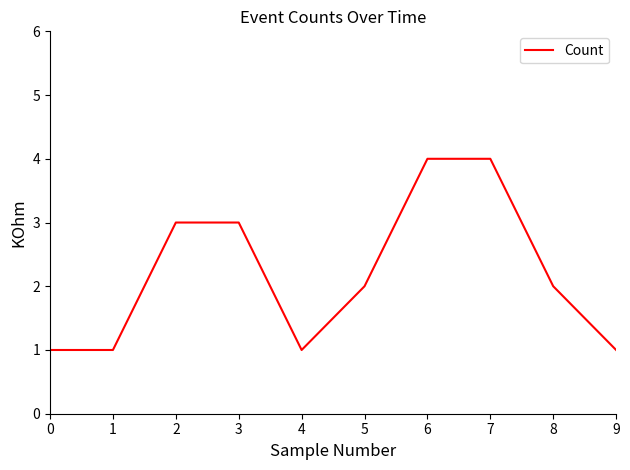

What is the change in value from 3 to 7?

+1